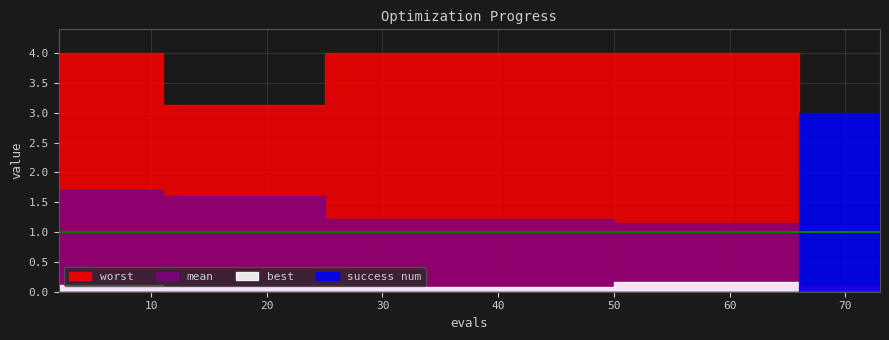

The value of success num at 50 is 0.0. True or false?

True